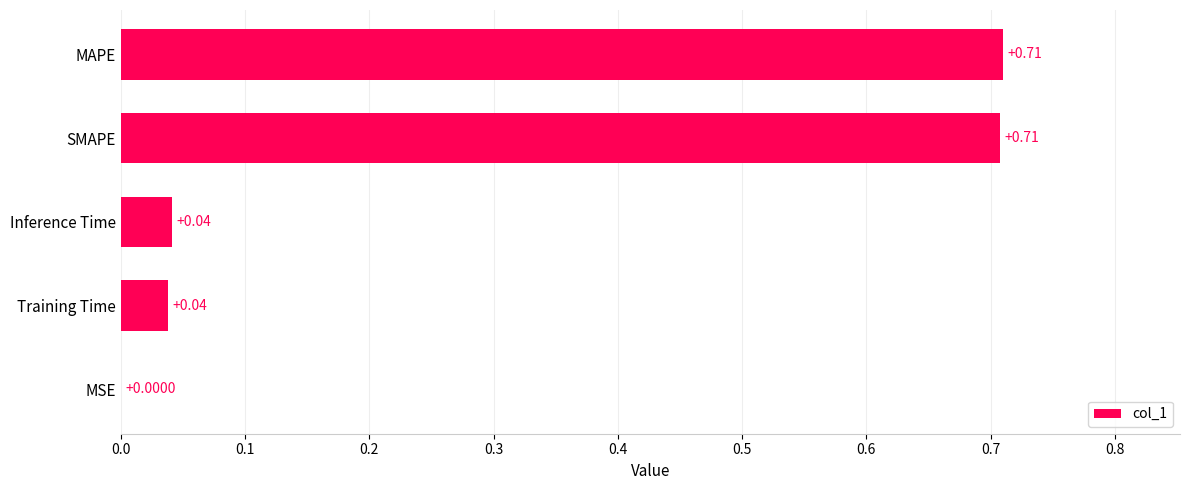

What is the change in value from Training Time to SMAPE?

+0.7